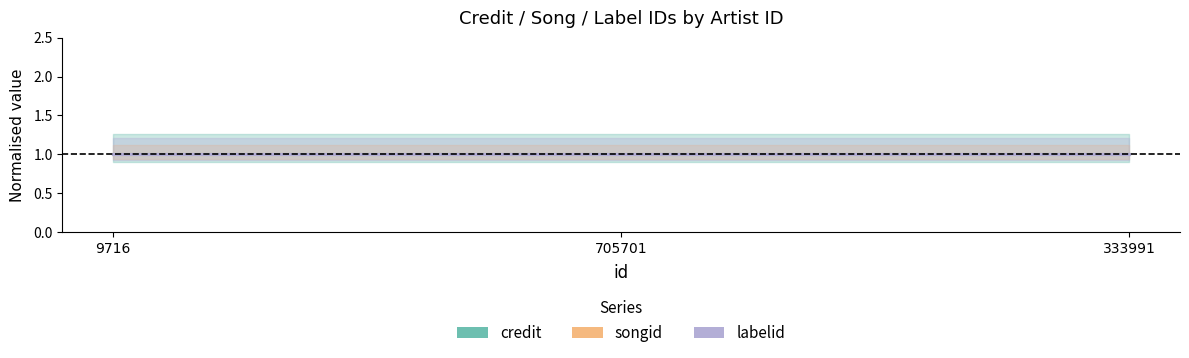

Between 9716 and 705701, which series saw the biggest shift?

credit